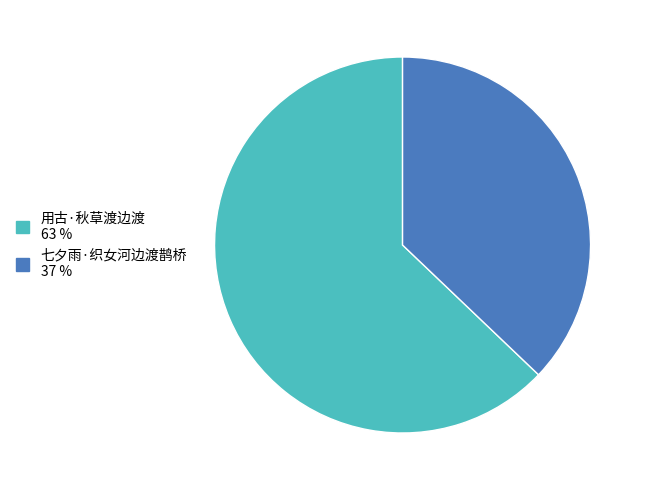

Which slice is the smallest?

七夕雨·织女河边渡鹊桥